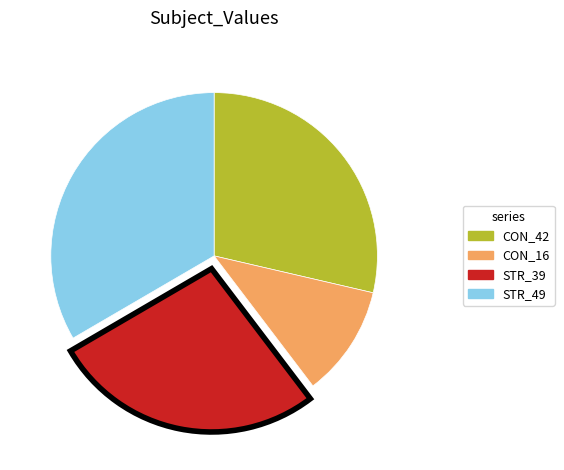

Is it true that STR_49 is 33% of the pie?

True